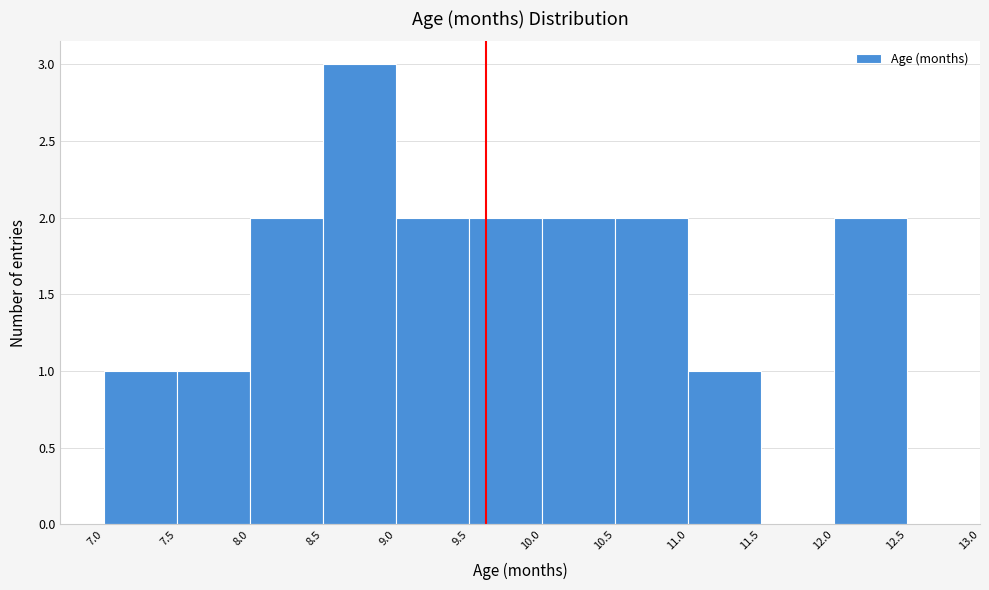

Reading left to right, list every bar in this chart as the range it spans on the x-axis followed by its height. The values are not printed on the chart, so give them approximately, as read against the axis.

7.0 to 7.5: 1
7.5 to 8.0: 1
8.0 to 8.5: 2
8.5 to 9.0: 3
9.0 to 9.5: 2
9.5 to 10.0: 2
10.0 to 10.5: 2
10.5 to 11.0: 2
11.0 to 11.5: 1
11.5 to 12.0: 0
12.0 to 12.5: 2
12.5 to 13.0: 0